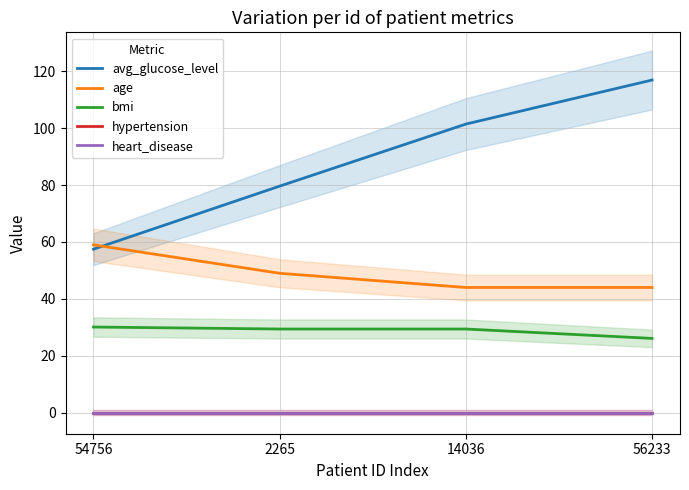

Reading left to right, list all the values displayed in this chart.

avg_glucose_level: 54756=57.5	2265=79.6	14036=101.5	56233=117.0
age: 54756=59.0	2265=49.0	14036=44.0	56233=44.0
bmi: 54756=30.1	2265=29.4	14036=29.4	56233=26.1
hypertension: 54756=0.0	2265=0.0	14036=0.0	56233=0.0
heart_disease: 54756=0.0	2265=0.0	14036=0.0	56233=0.0